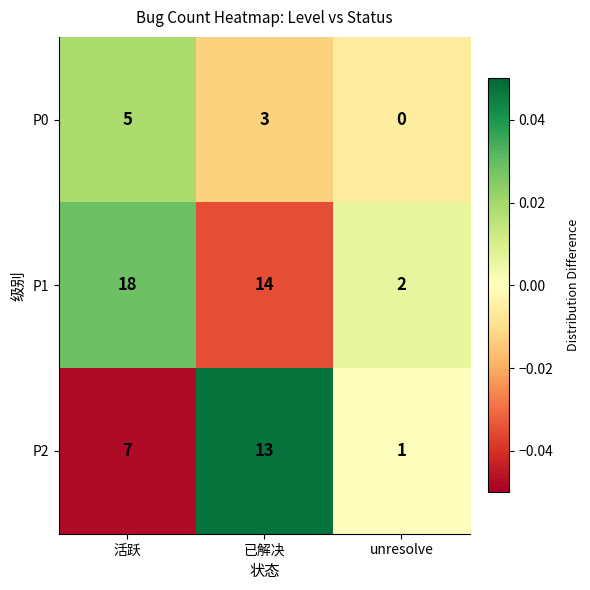

Which series changed the most between 活跃 and 已解决?

P2